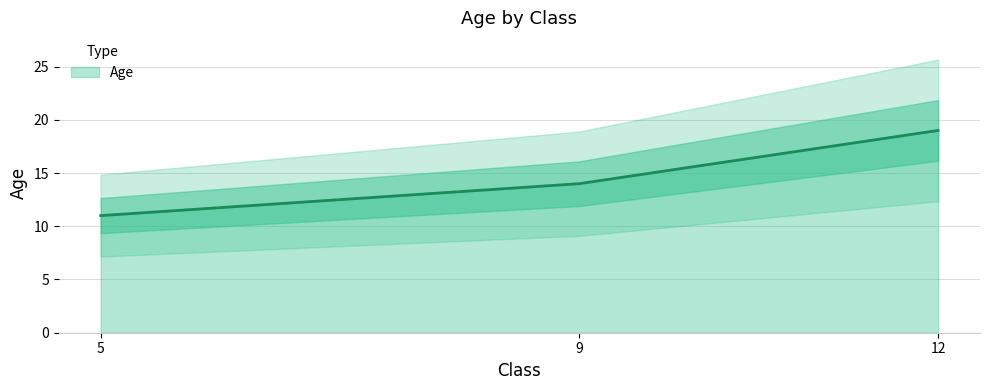

What value does the data have at 12?

19